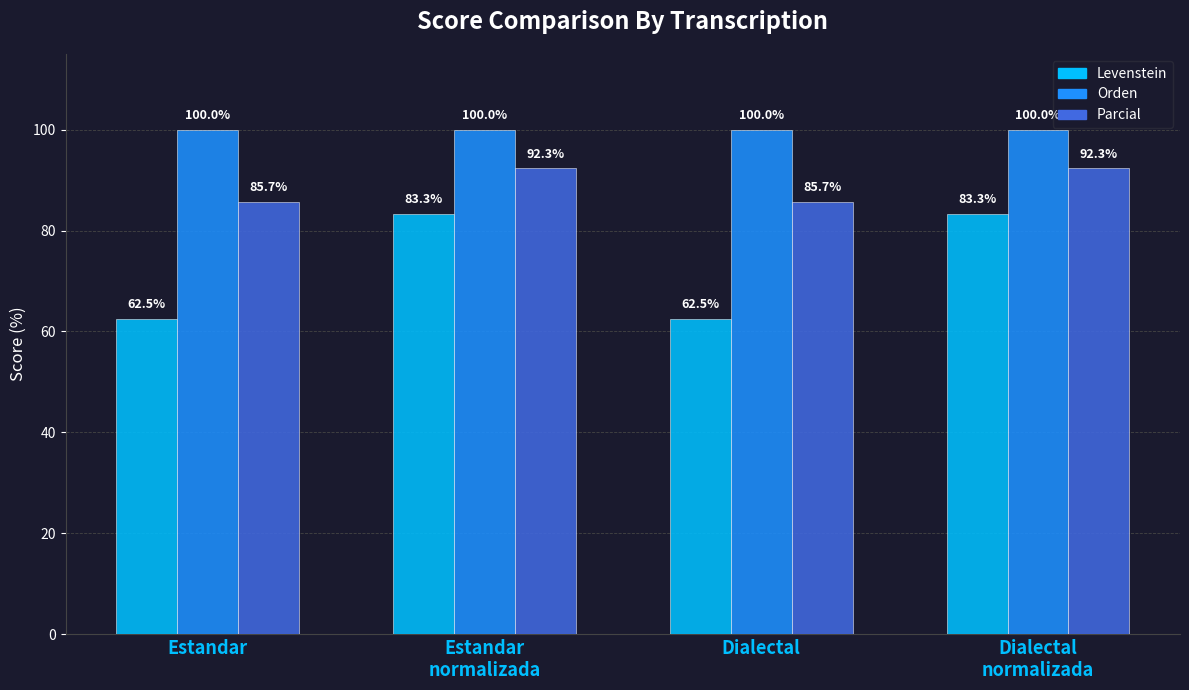

Which series has the largest total across all categories?

Orden